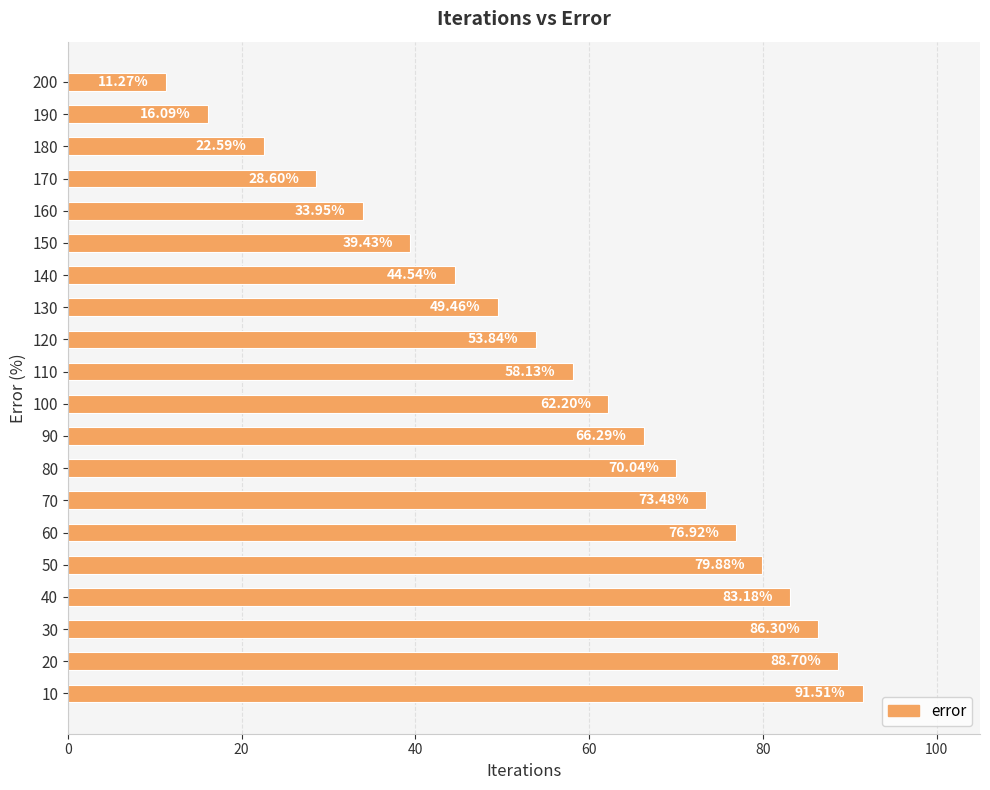

List the labels in order of value, smallest first.

200, 190, 180, 170, 160, 150, 140, 130, 120, 110, 100, 90, 80, 70, 60, 50, 40, 30, 20, 10